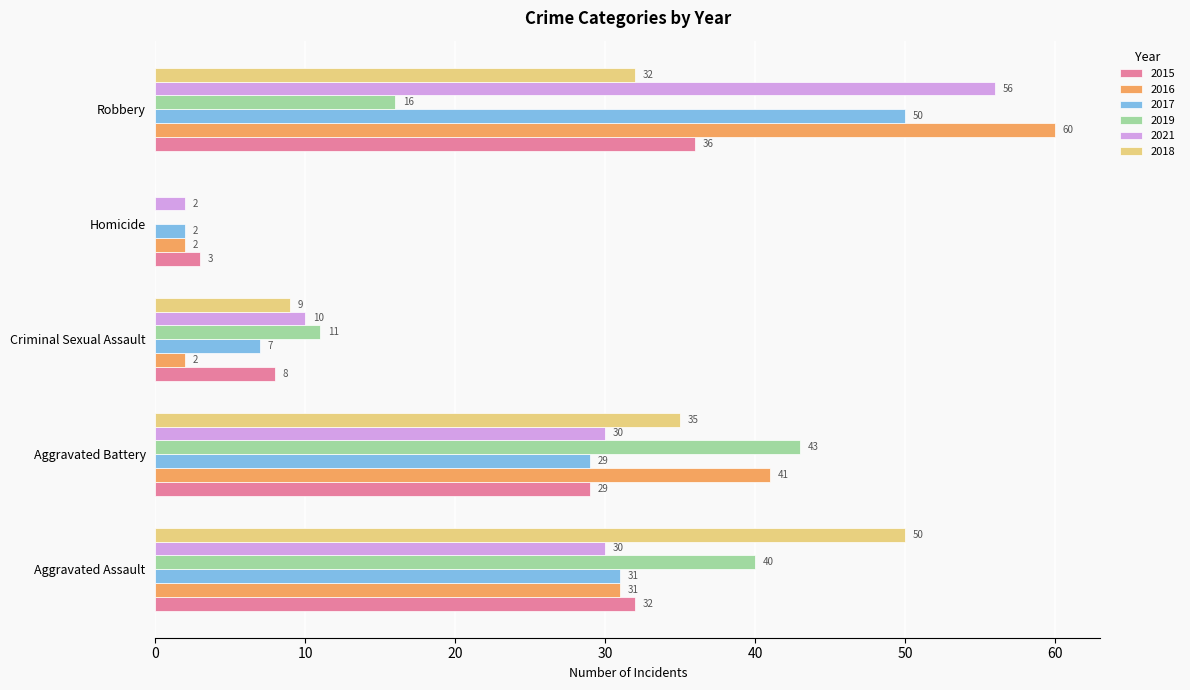

What is the sum of the 2016 values at Criminal Sexual Assault and Aggravated Assault?

33